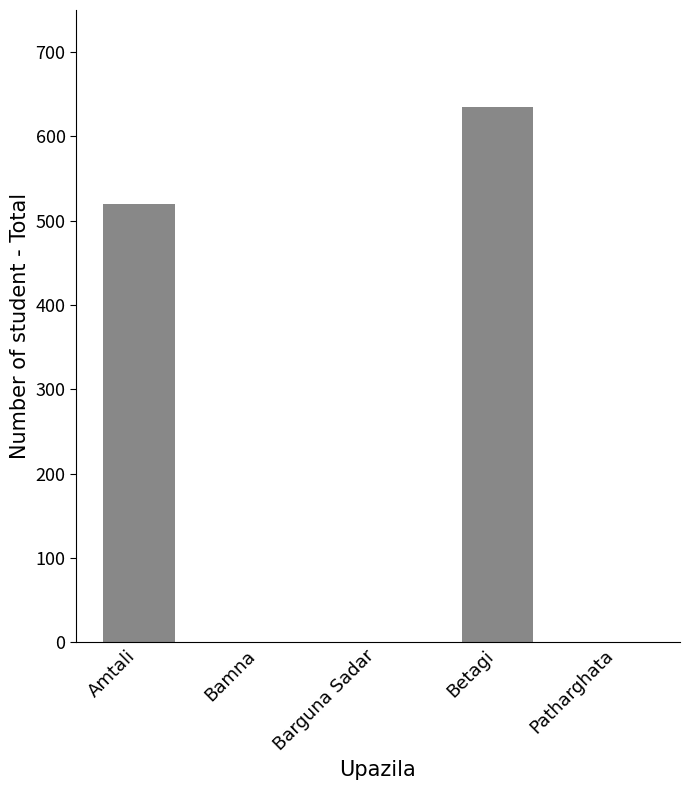

True or false: the data shows 0 at Patharghata.

True